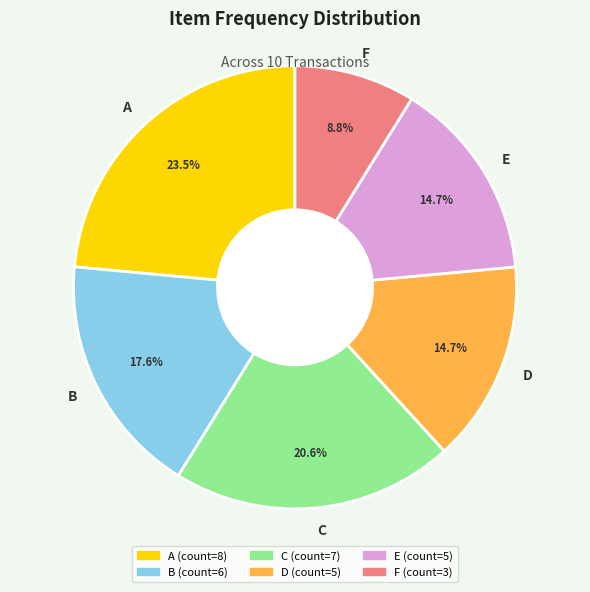

How many segments does this pie chart have?

6